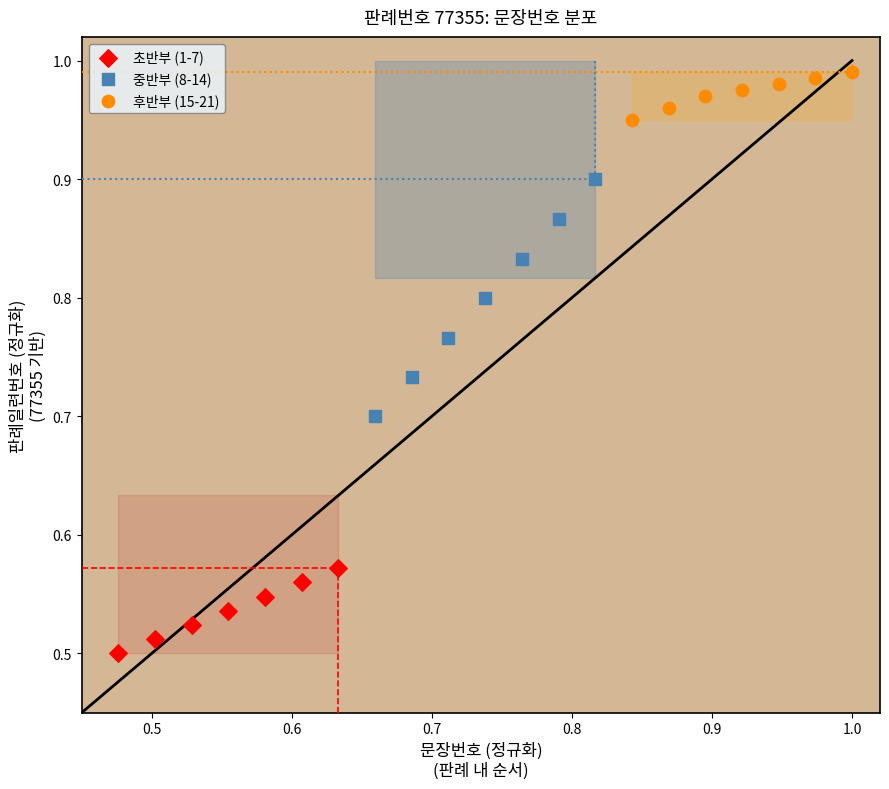

Which series contains the lowest Y value?

초반부 (1-7)